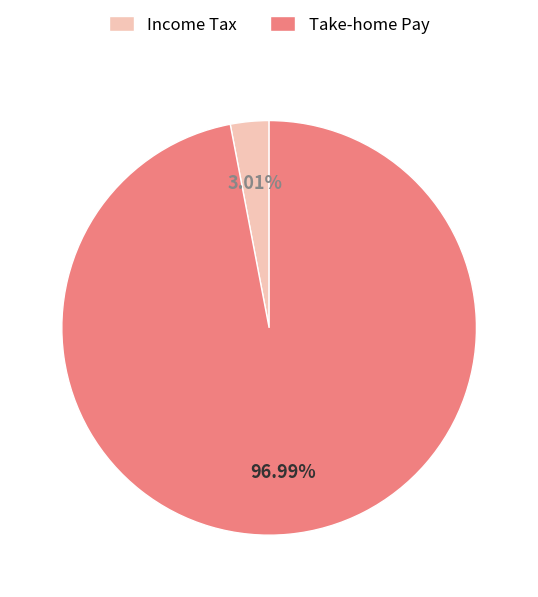

Count the number of slices in the pie.

2